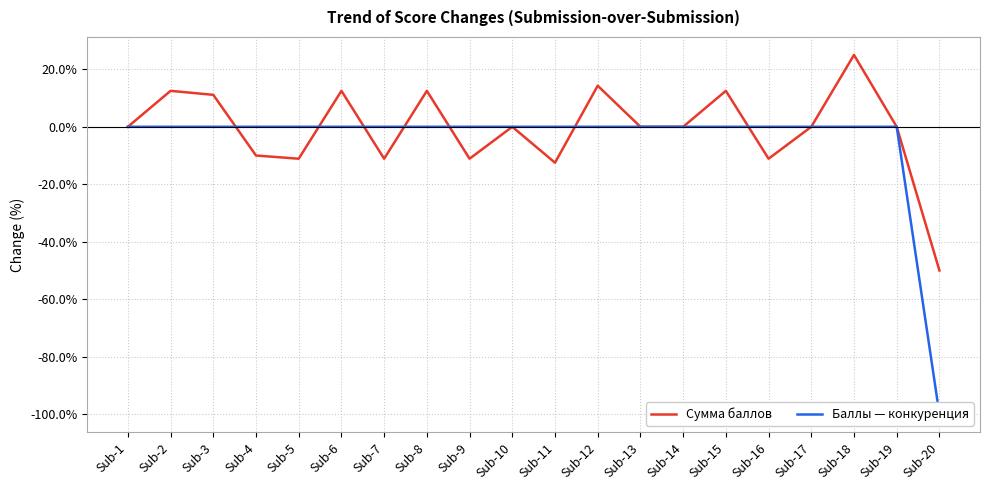

How many data points does each series have?

20